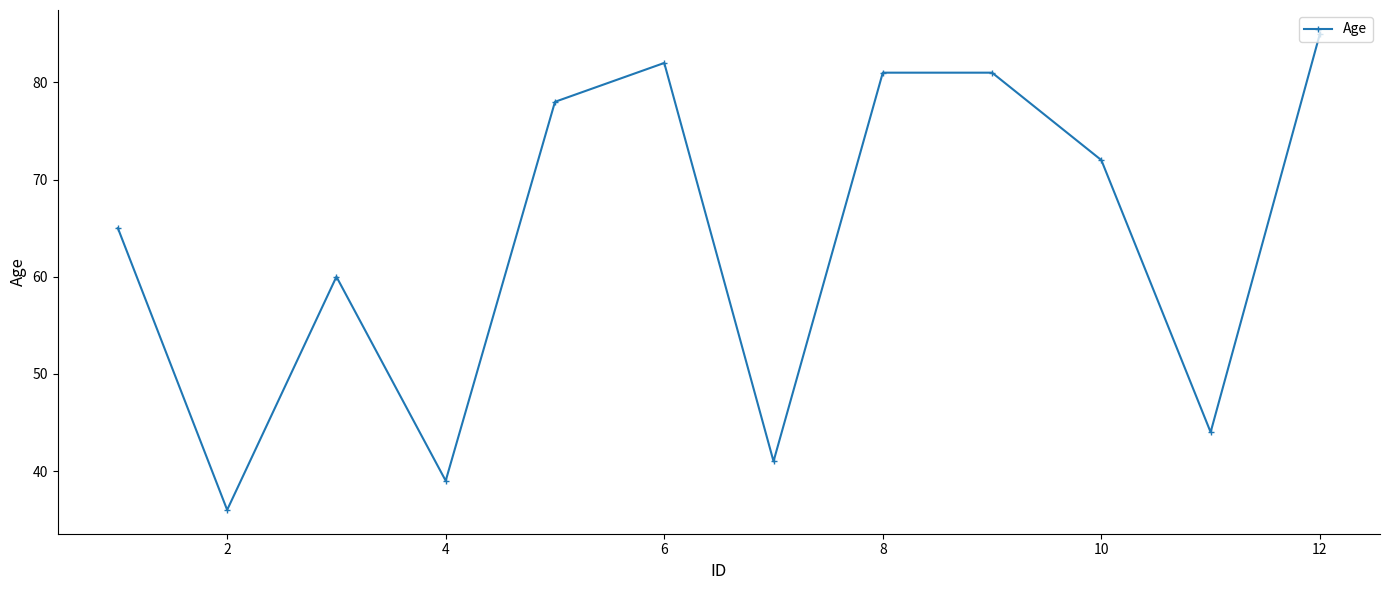

Reading left to right, extract all data points from this chart.

65	36	60	39	78	82	41	81	81	72	44	85